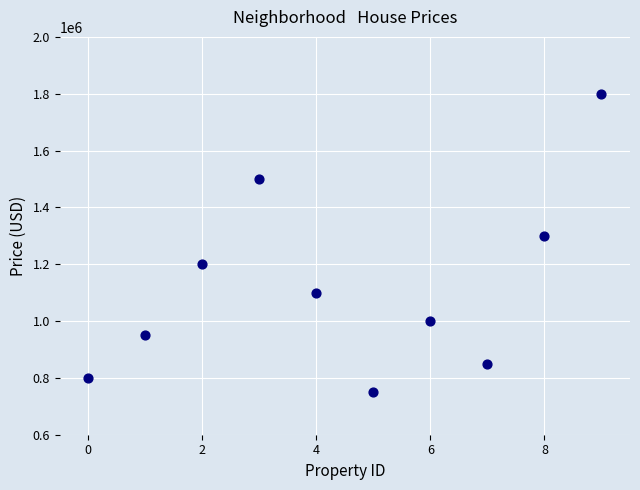

What Y value in the scatter plot is closest to 1275000?

1300000